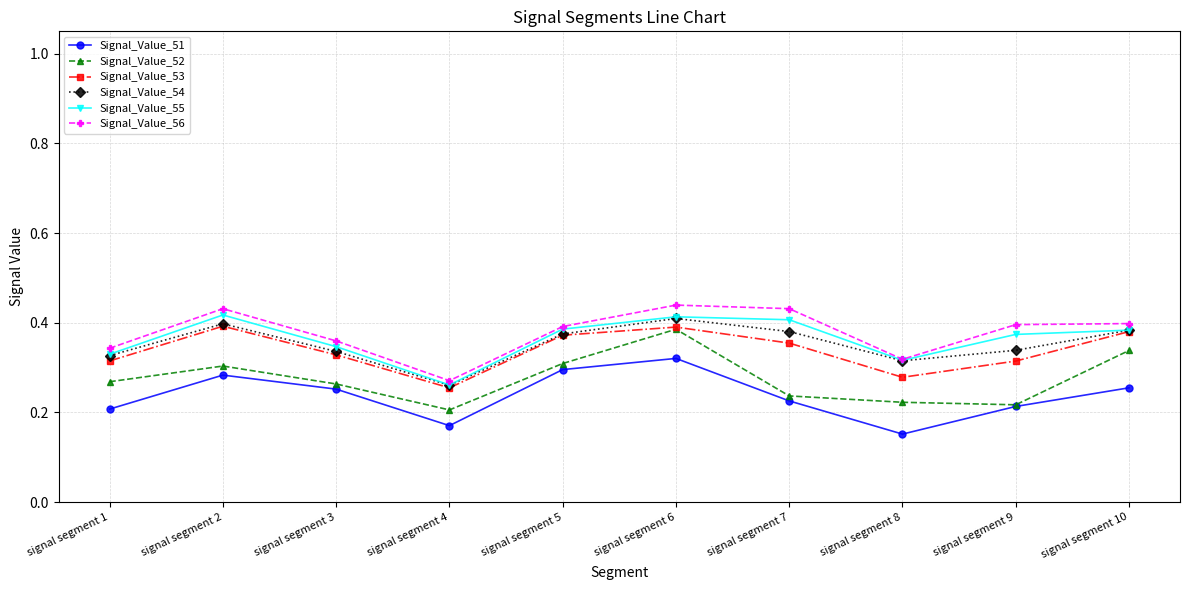

At which label does Signal_Value_56 reach its minimum?

signal segment 4